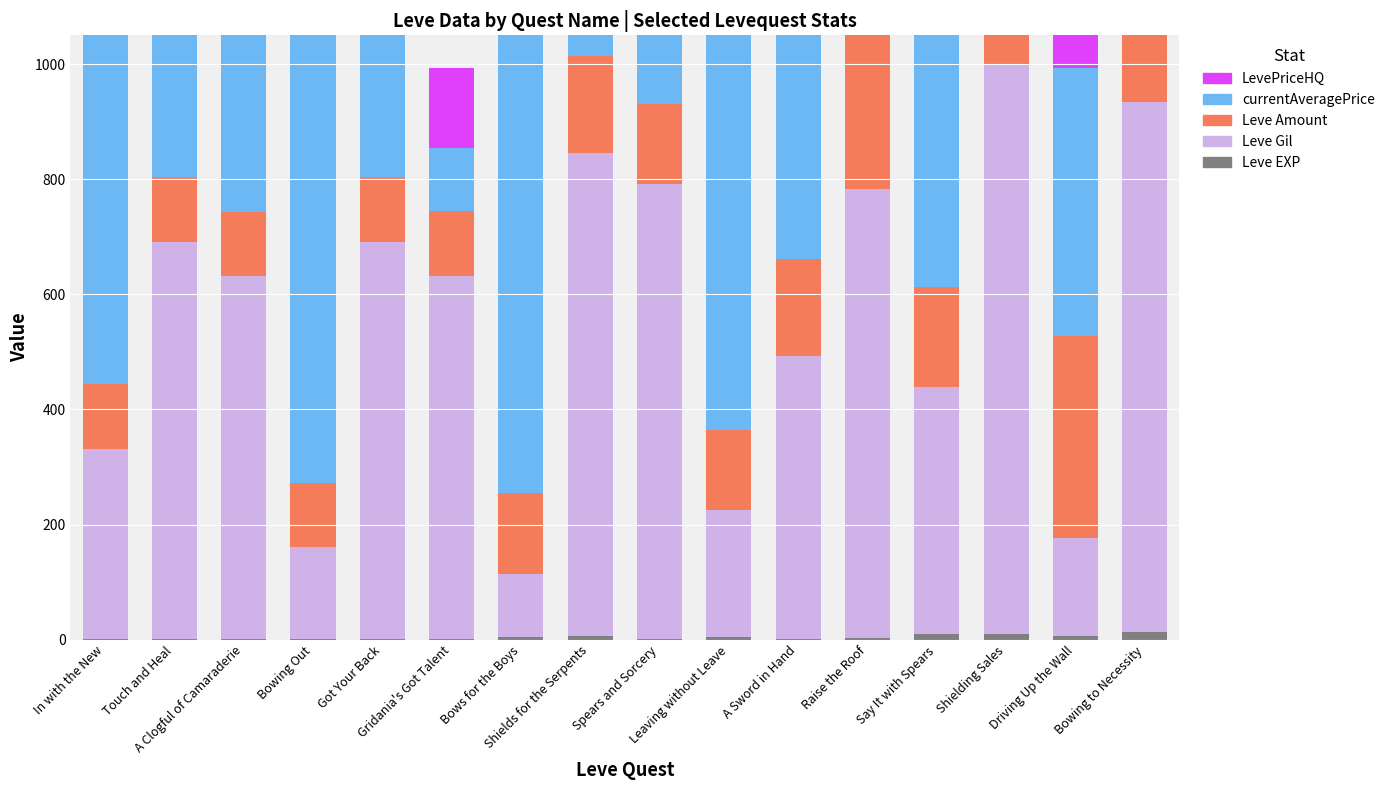

At which label does LevePriceHQ reach its minimum?

In with the New